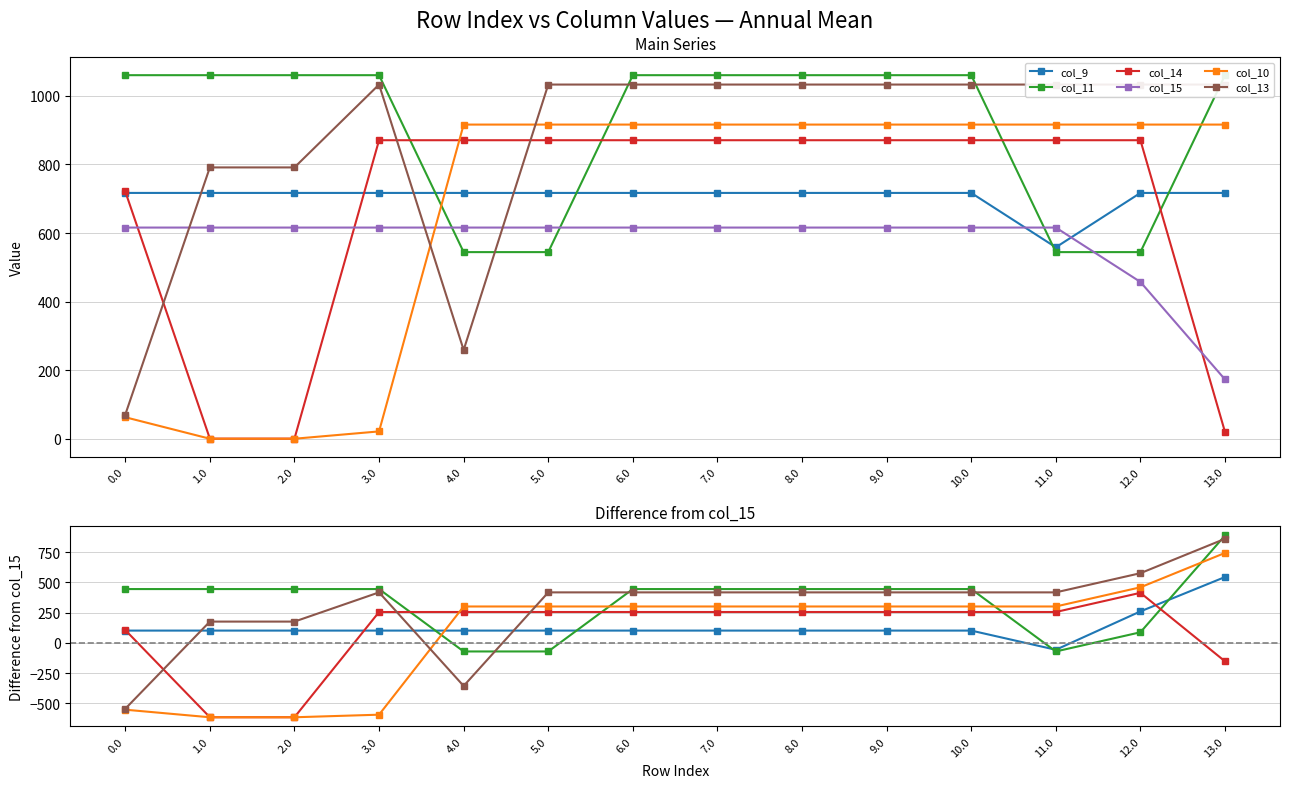

True or false: col_10 and col_14 intersect in this chart.

True